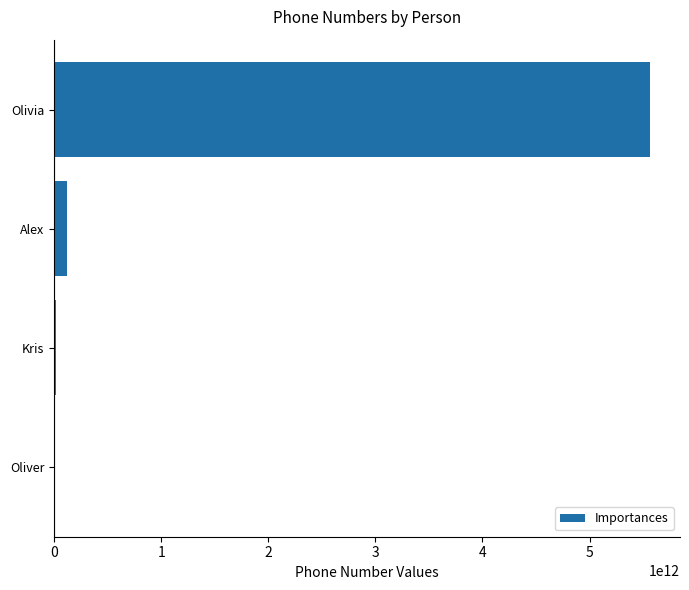

At which label is the value closest to 2784011790117?

Alex